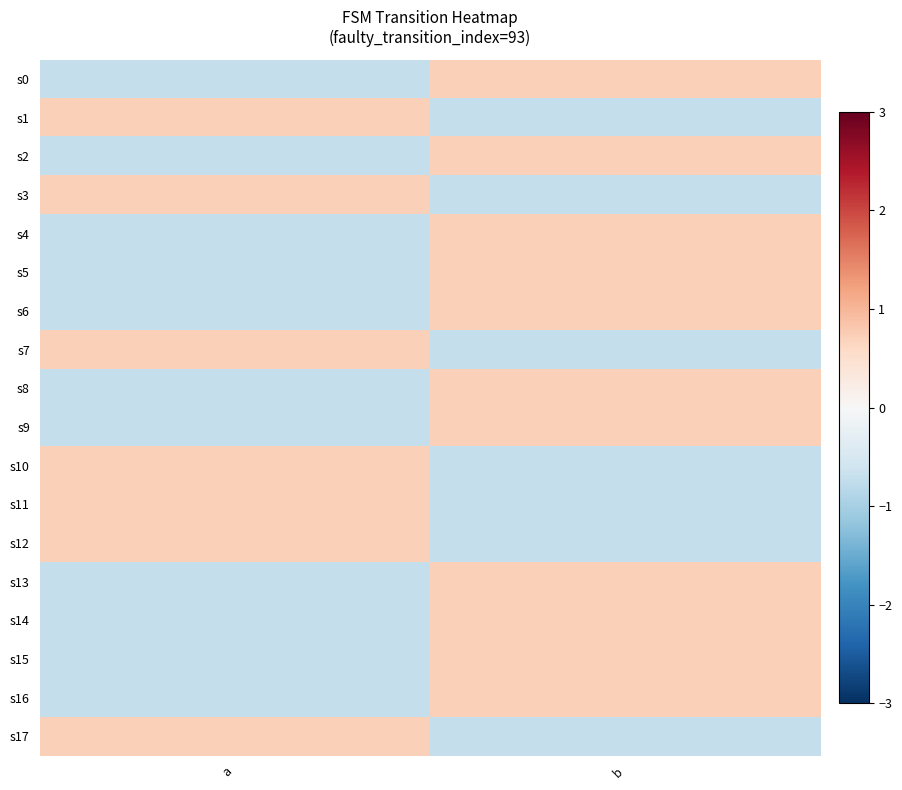

At how many categories does at least one series exceed 0?

2